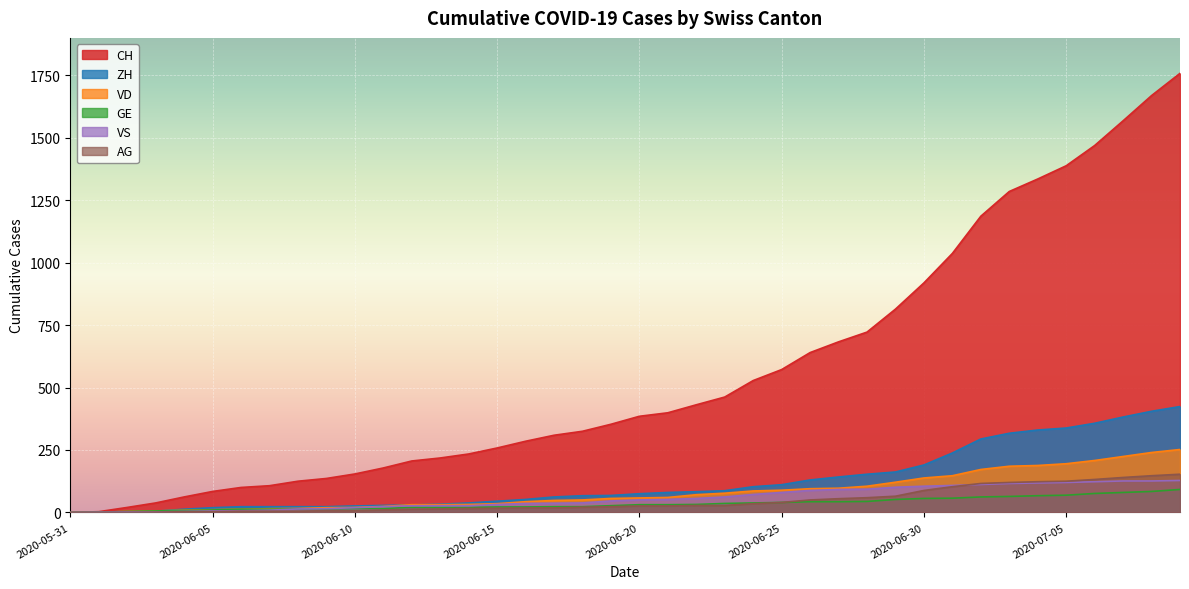

What is the spread (max minus min) of values at 2020-06-25?

532